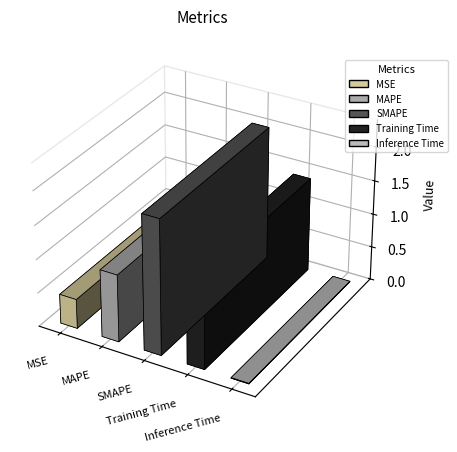

What is the label of the 2nd bar from the right?

Training Time